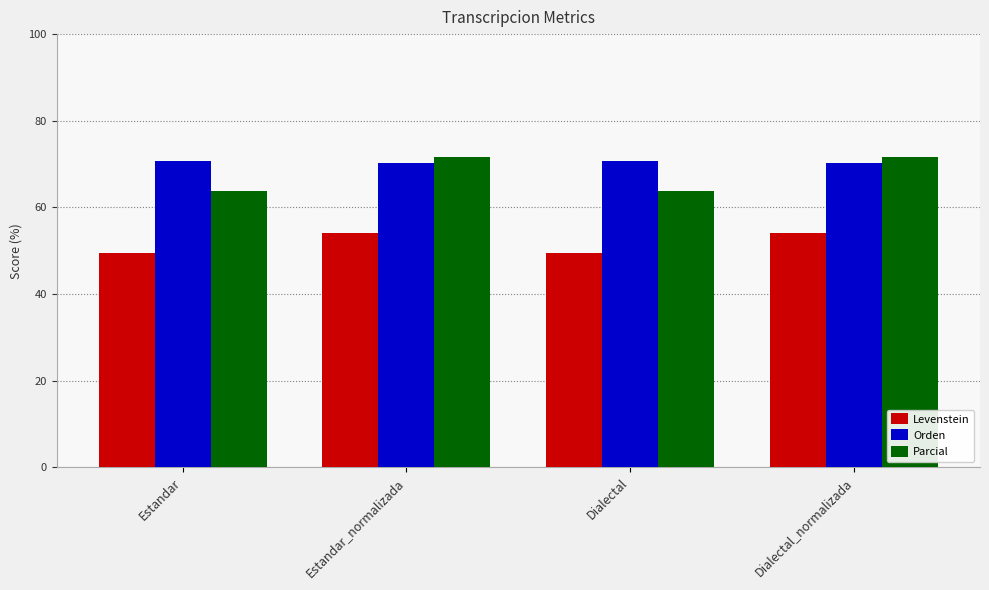

What is the difference between the highest and lowest values at Dialectal_normalizada?

17.6